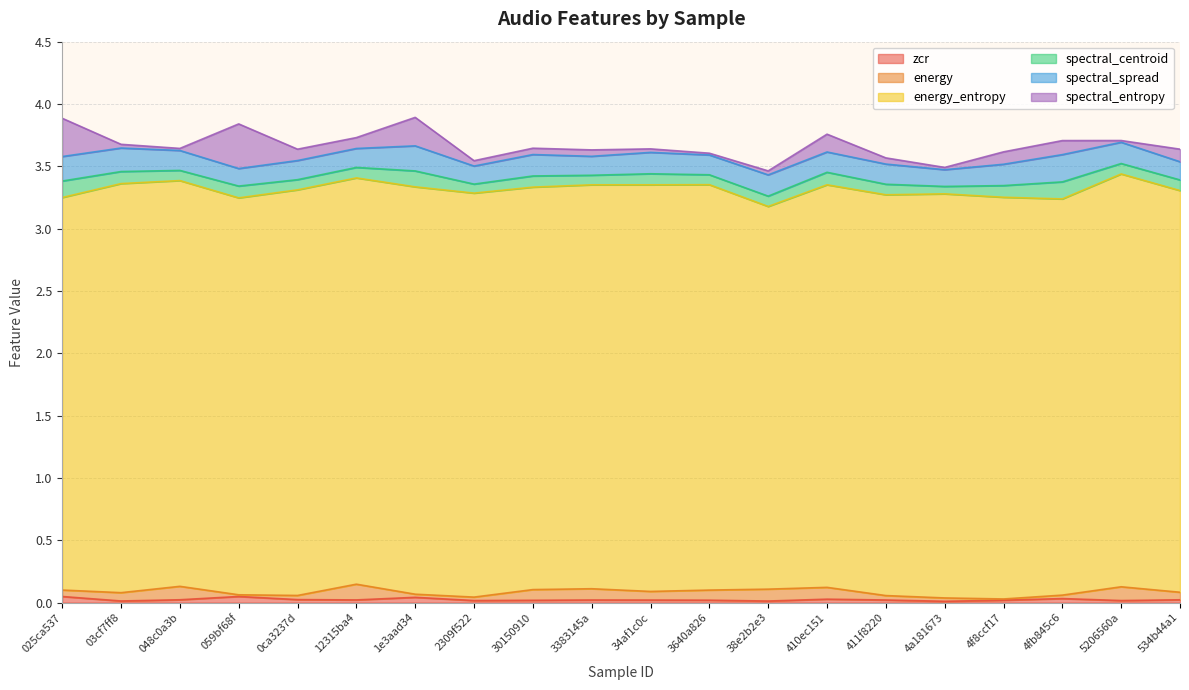

True or false: zcr has a value of 0.0 at 534b44a1.

True